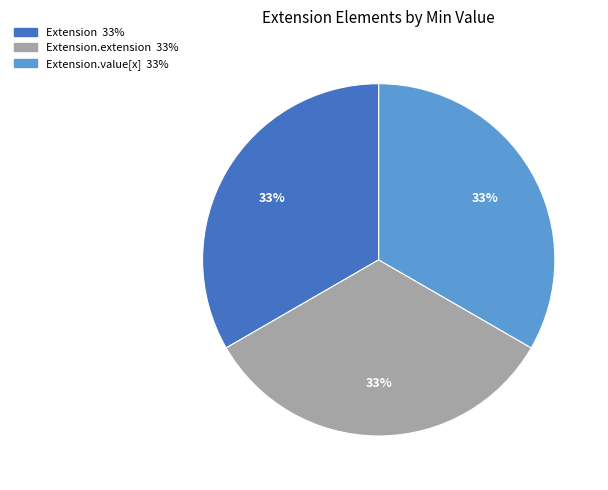

Does any single category account for the majority?

No